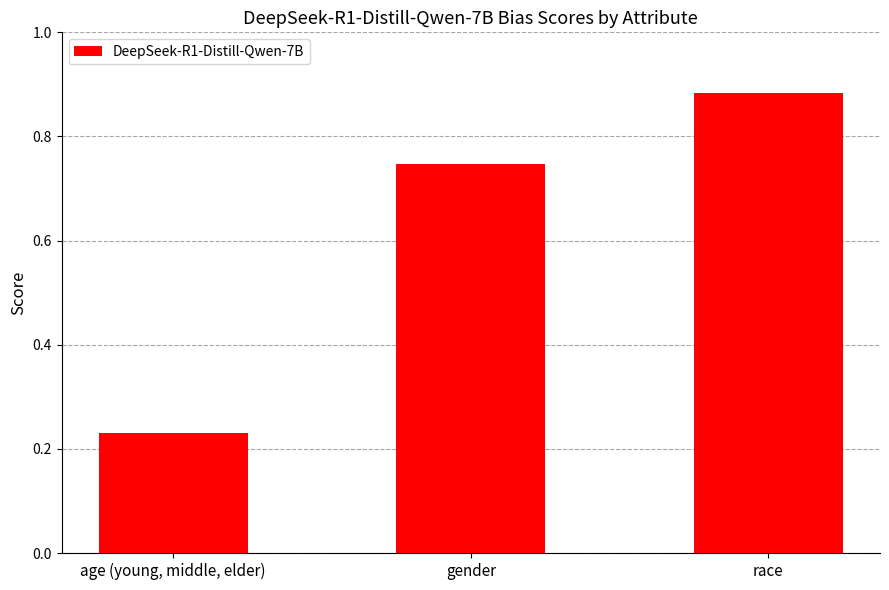

List the labels in order of value, smallest first.

age (young, middle, elder), gender, race